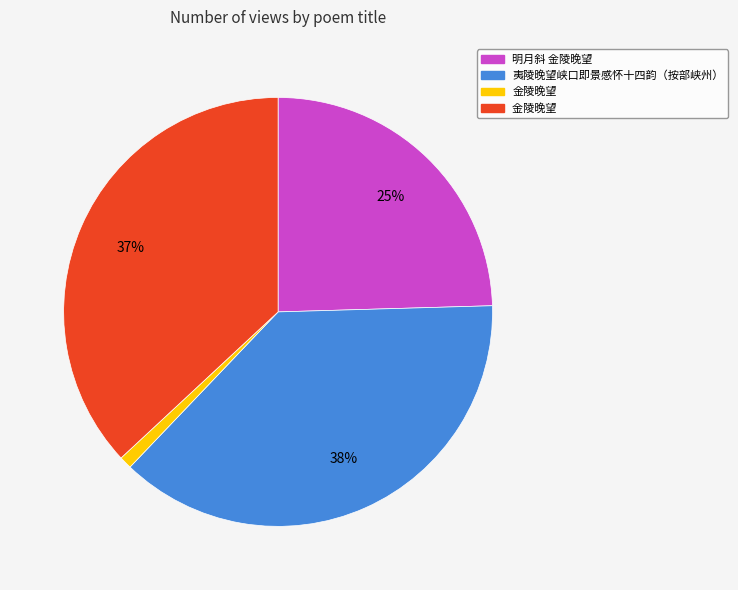

Is there any slice that represents more than half of the pie?

No